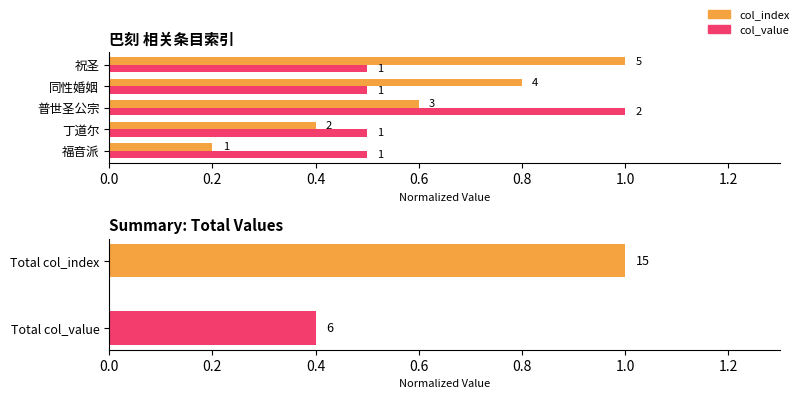

What are all the series names shown in the legend?

col_index, col_value